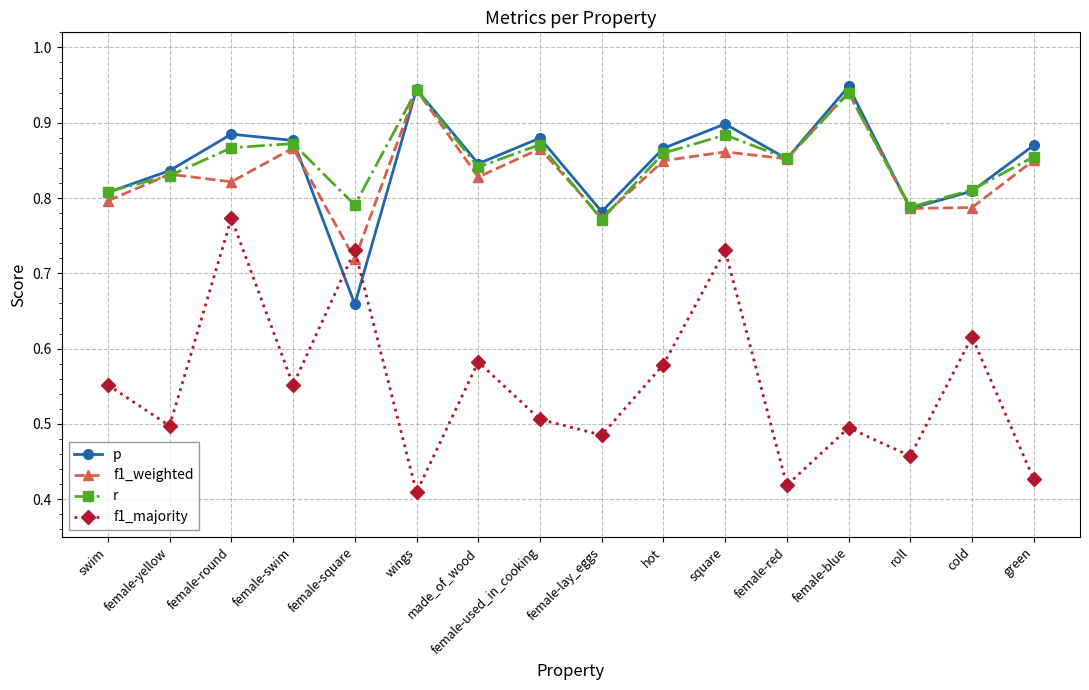

What are all the series names shown in the legend?

p, f1_weighted, r, f1_majority